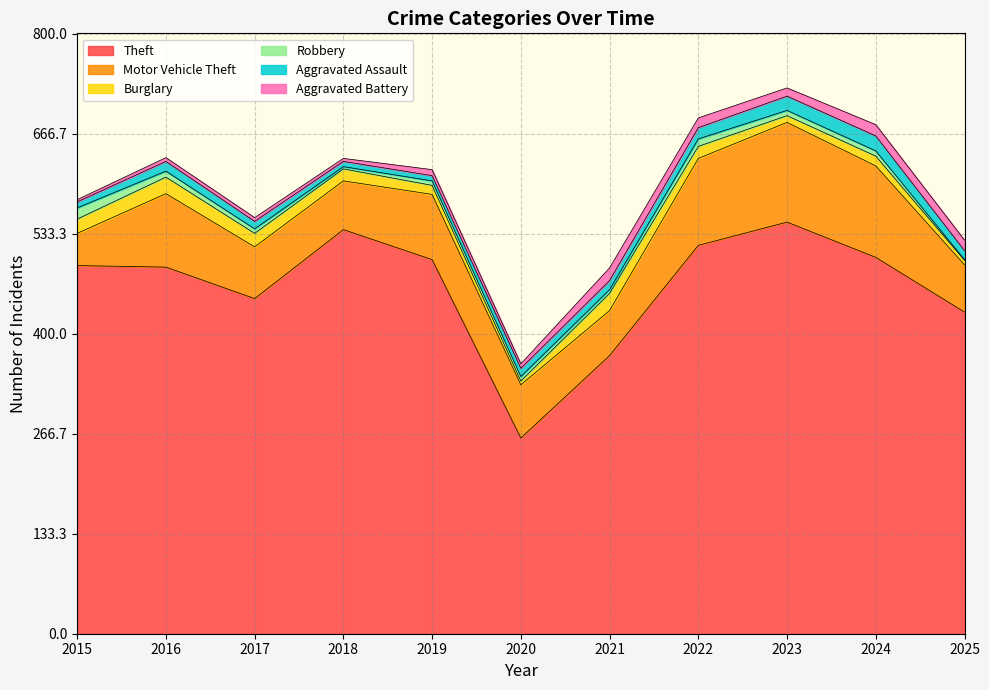

At which label does Burglary reach its minimum?

2020